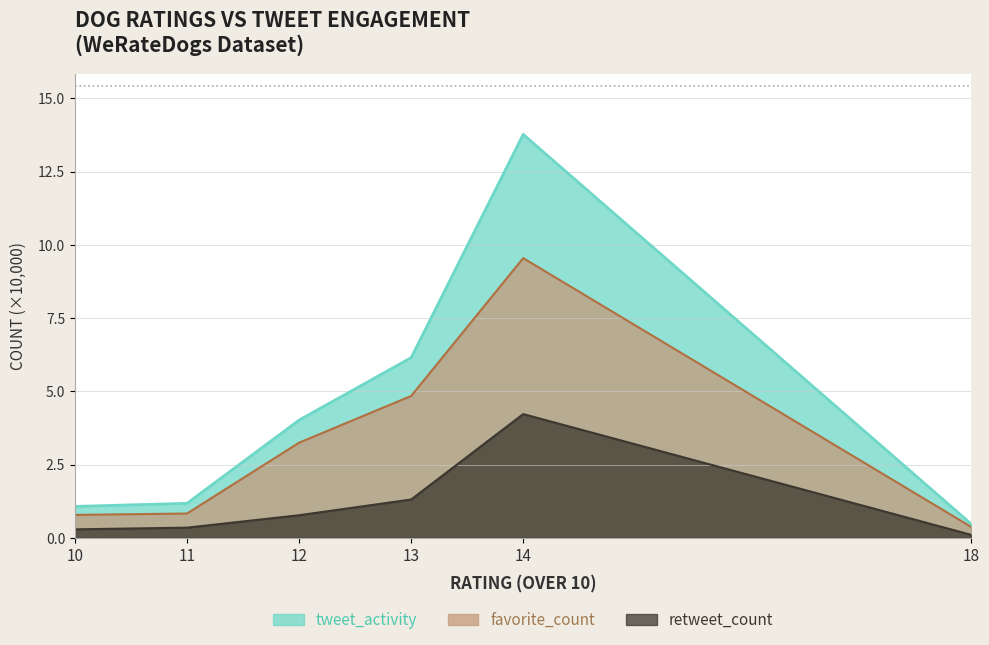

True or false: favorite_count and tweet_activity intersect in this chart.

False